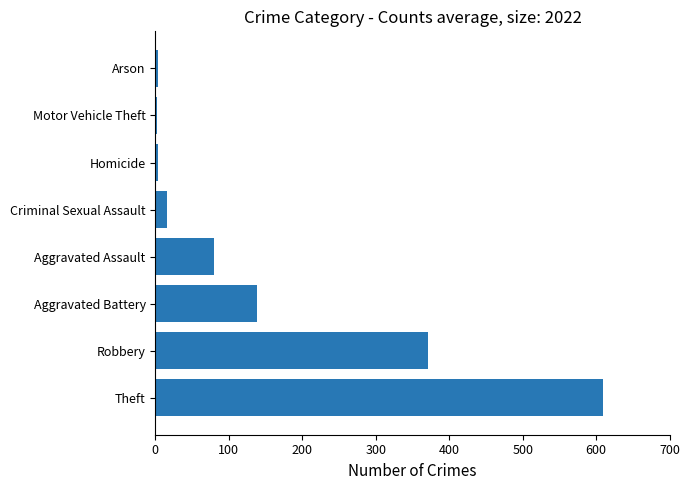

Are the bars horizontal?

Yes